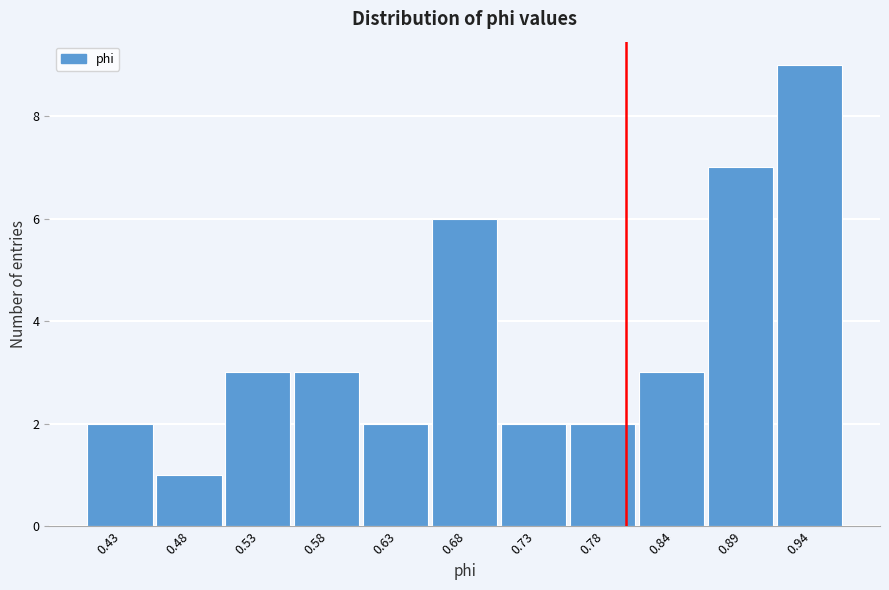

Which range on the x-axis has the tallest bar?

0.91 to 0.96